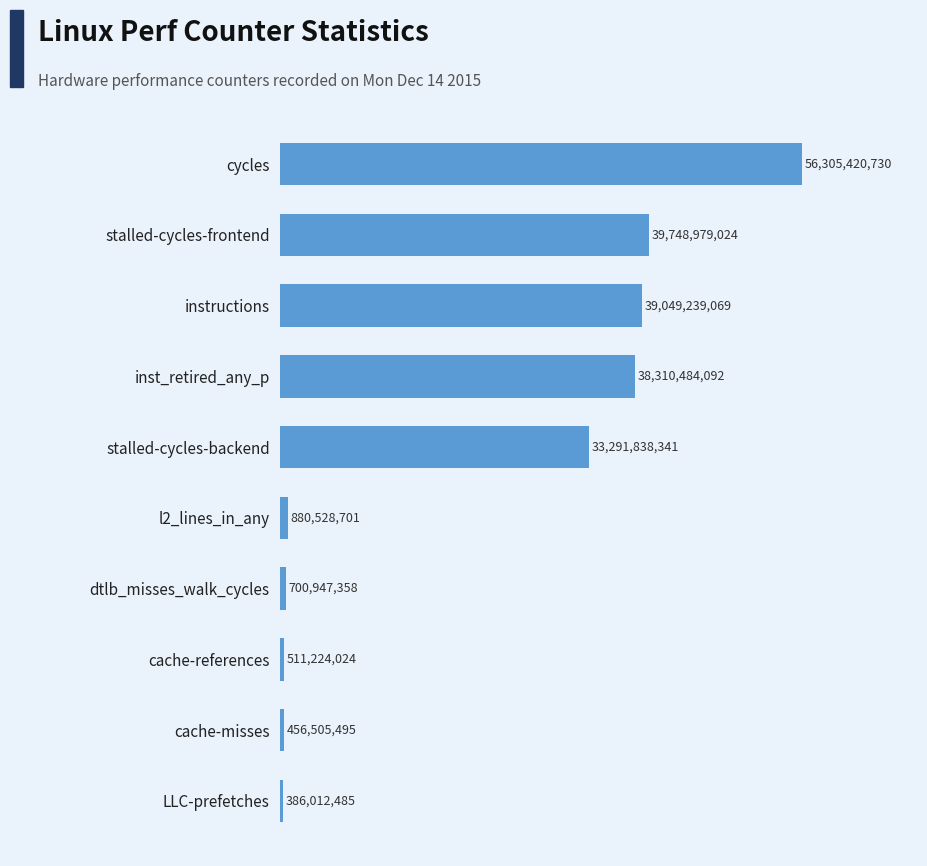

Does the chart contain any negative values?

No